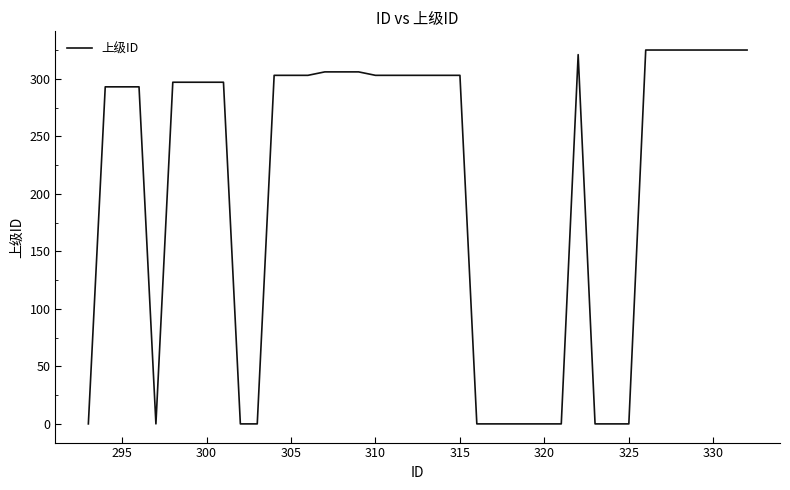

What is the difference between the maximum and minimum values?

325